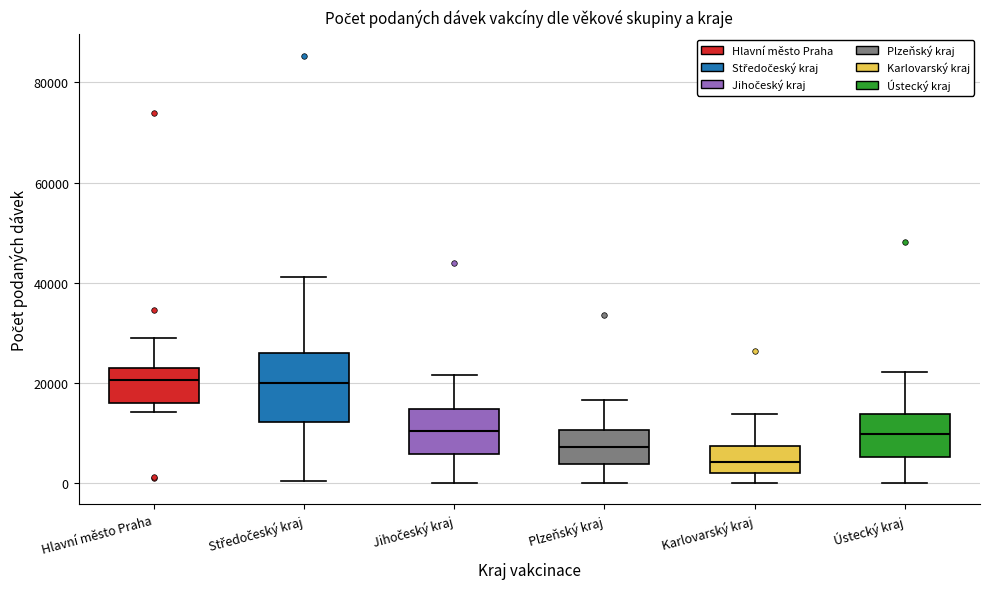

Where does the upper whisker of the box for Hlavní město Praha end on the y-axis? The values are not printed on the chart, so give them approximately, as read against the axis.

28000